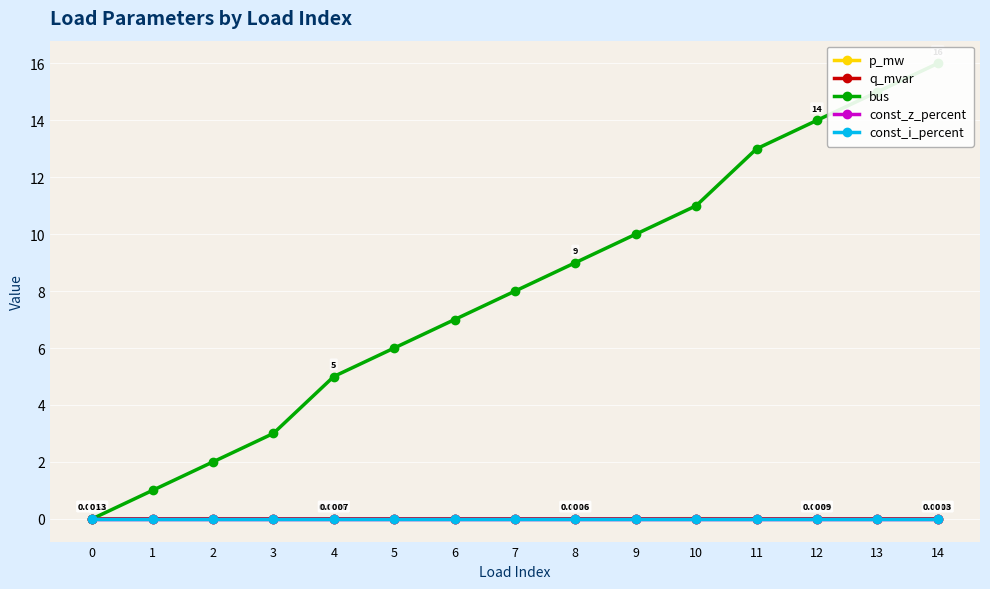

Rank the series at 14 from lowest to highest value.

const_z_percent, const_i_percent, q_mvar, p_mw, bus